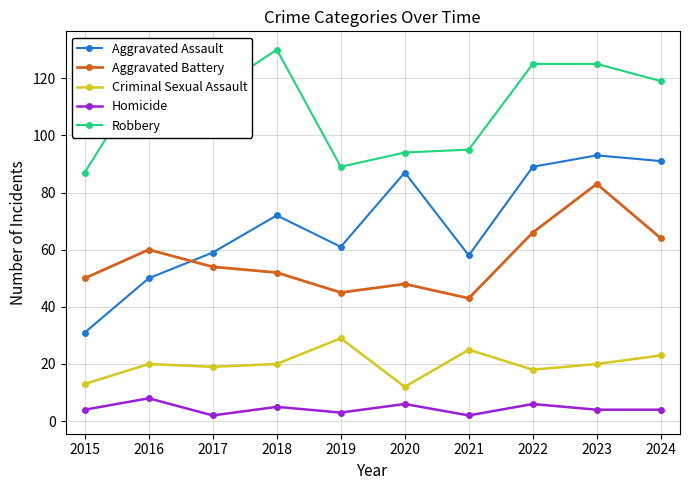

At which category is the sum across all series the highest?

2023